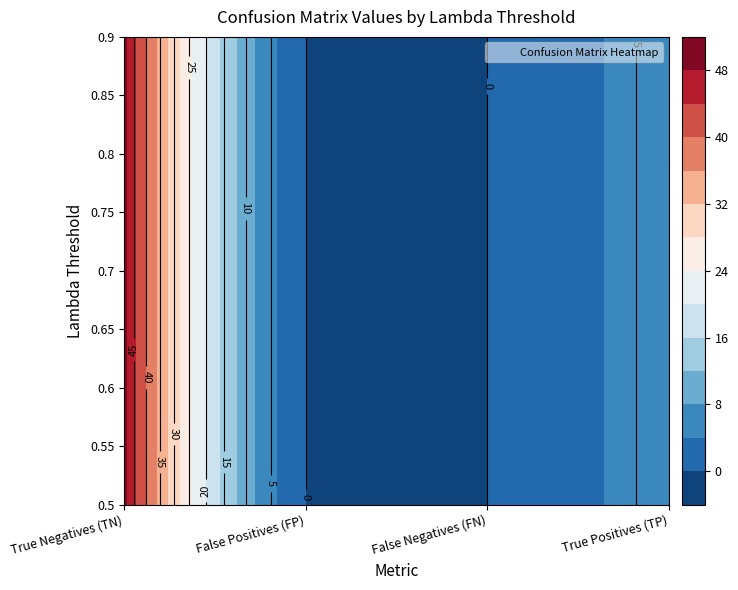

At which label is 0.8 closest to 24?

True Positives (TP)